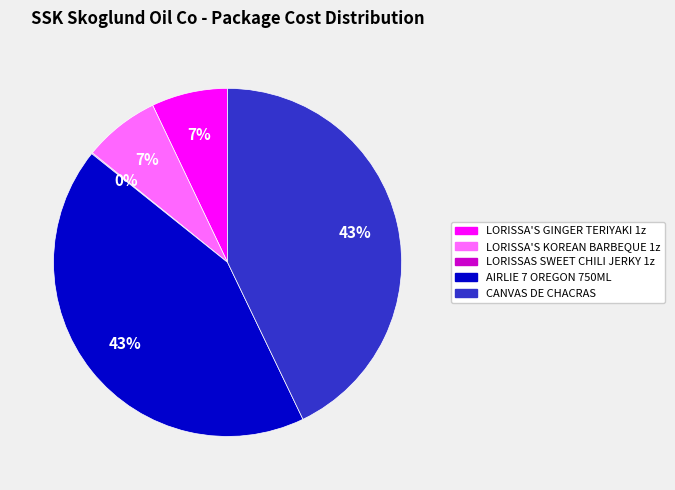

To the nearest percent, what is the combined percentage of LORISSA'S KOREAN BARBEQUE 1z and LORISSA'S GINGER TERIYAKI 1z?

14%